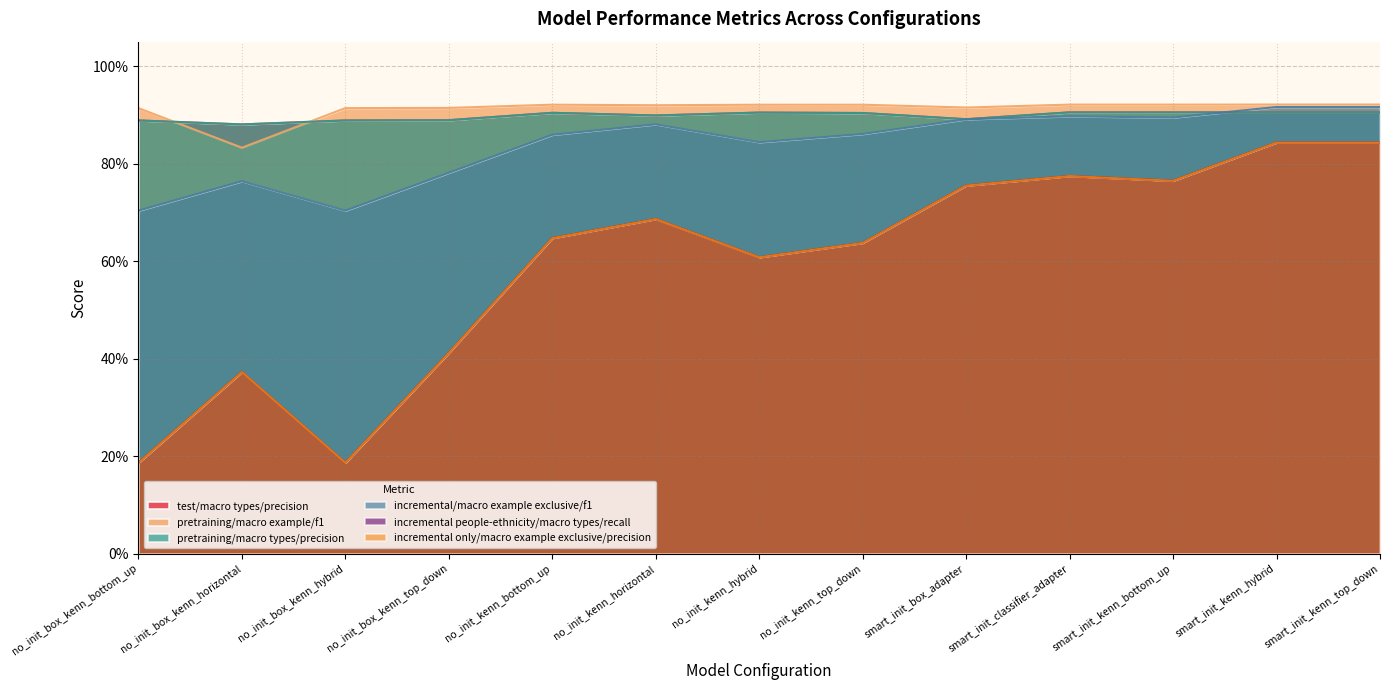

How many times do test_incremental/macro_example_exclusive/f1/mean and test_pretraining/macro_types/precision/mean cross each other?

1